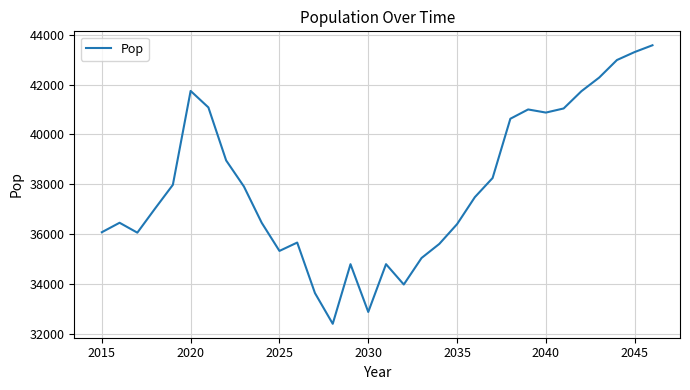

What is the difference between the maximum and minimum values?

11168